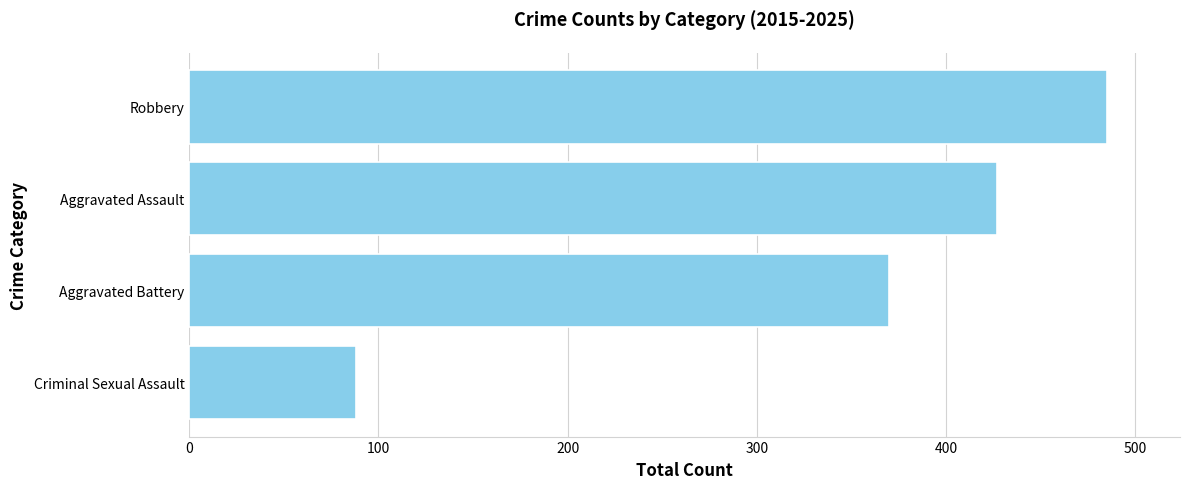

Count the values in the range 370 to 485.

3